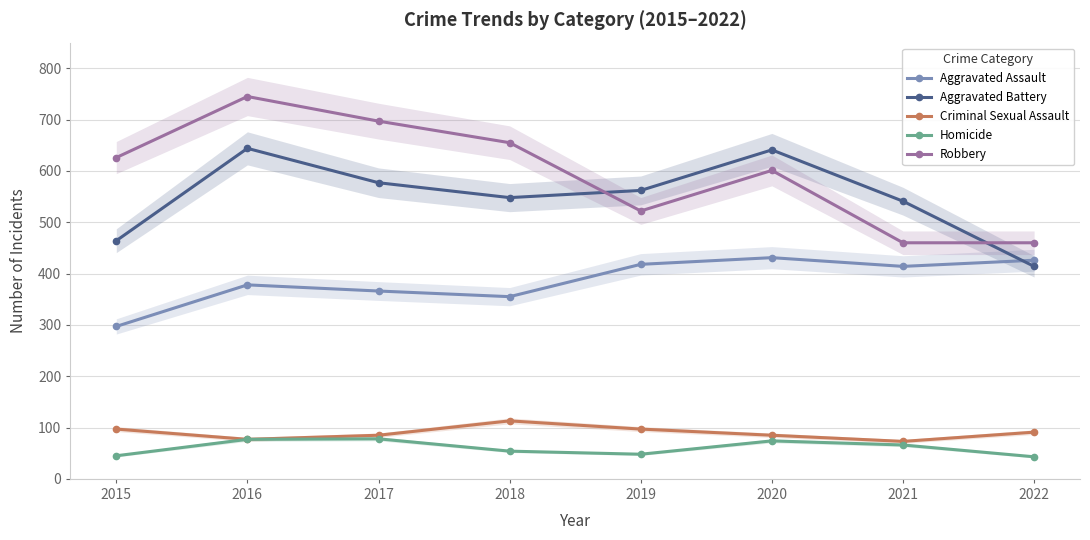

Reading right to left, list all the values displayed in this chart.

Aggravated Assault: 2022=426	2021=414	2020=431	2019=418	2018=355	2017=366	2016=378	2015=297
Aggravated Battery: 2022=414	2021=541	2020=641	2019=562	2018=548	2017=577	2016=644	2015=464
Criminal Sexual Assault: 2022=91	2021=73	2020=85	2019=97	2018=113	2017=85	2016=77	2015=97
Homicide: 2022=43	2021=66	2020=74	2019=48	2018=54	2017=78	2016=77	2015=45
Robbery: 2022=460	2021=460	2020=601	2019=522	2018=655	2017=697	2016=745	2015=626